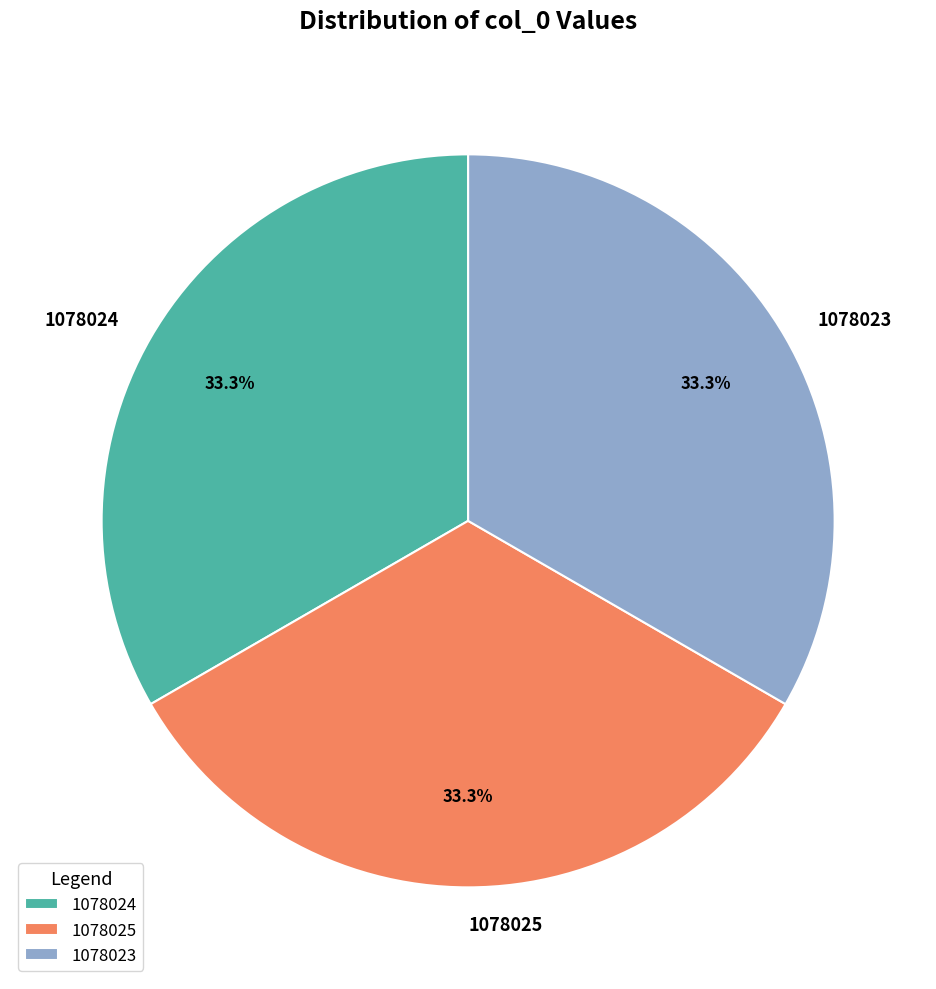

What percentage do 1078023 and 1078024 together represent?

66.7%